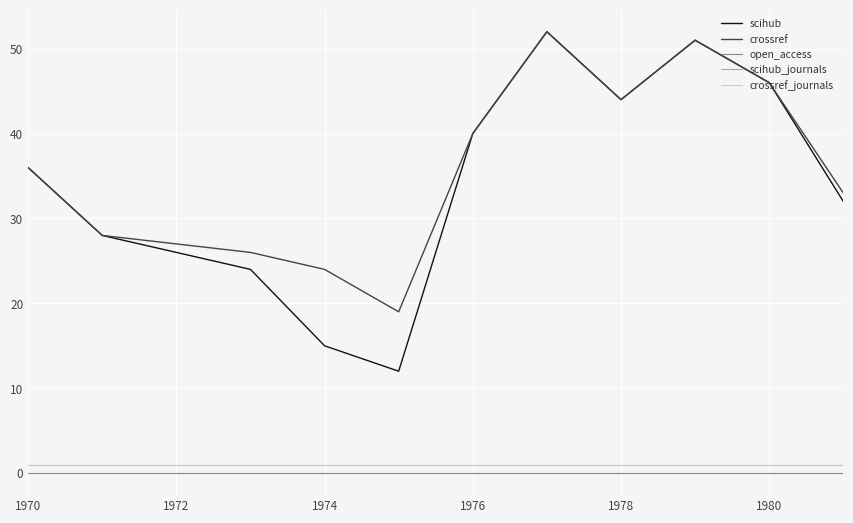

True or false: scihub_journals and scihub intersect in this chart.

False